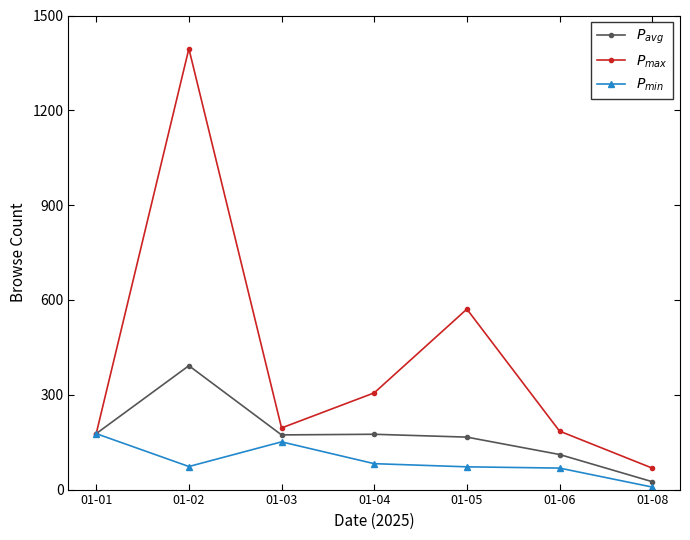

At which category does the chart reach its minimum across all series?

01-08